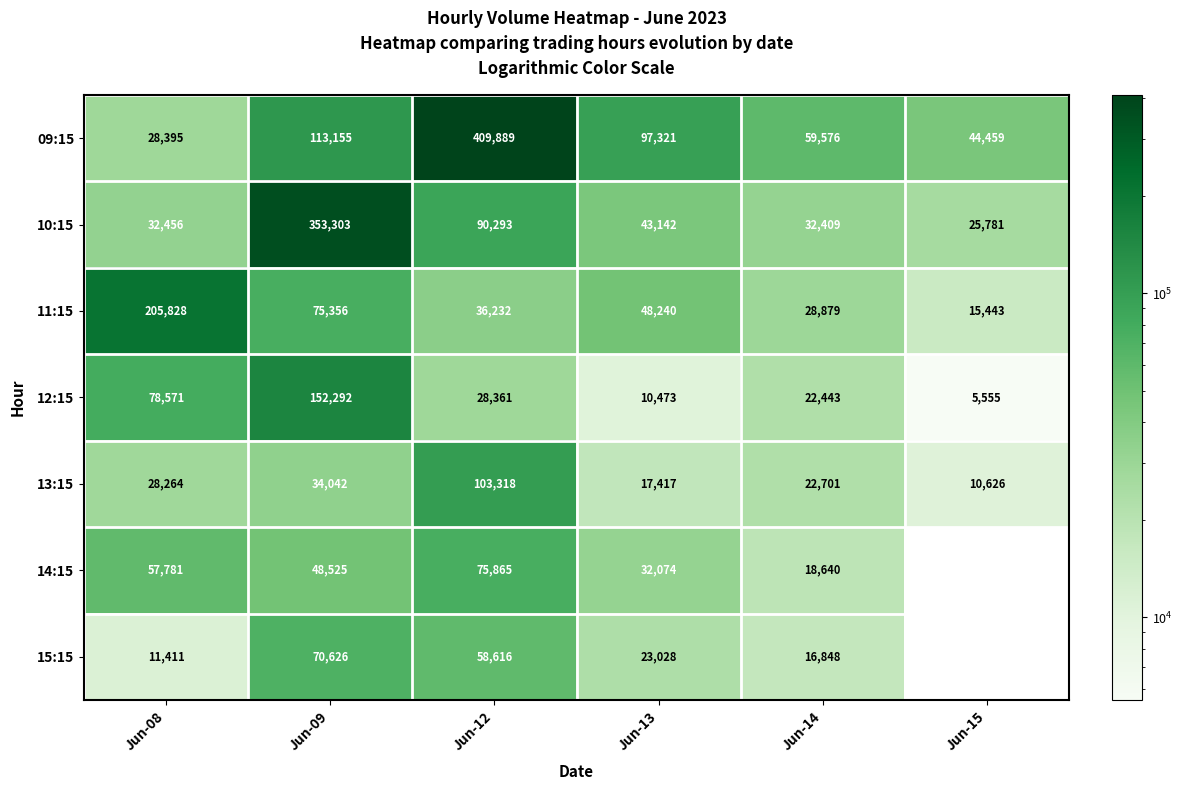

What is the spread (max minus min) of values at Jun-08?

194417